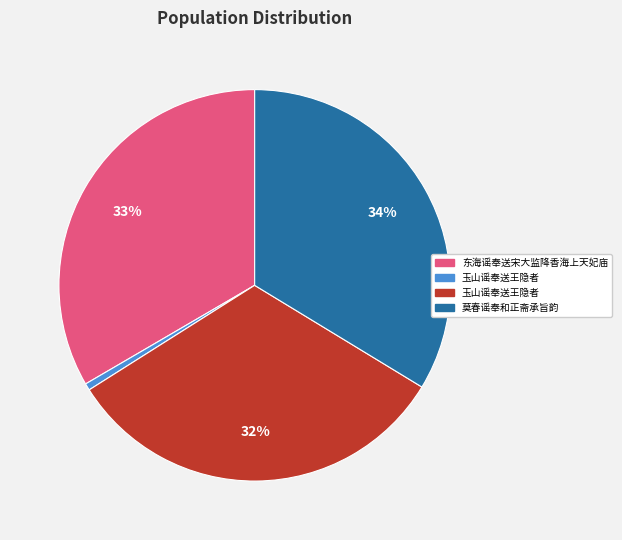

To the nearest percent, what is the difference between the largest and smallest slice percentages?

33%